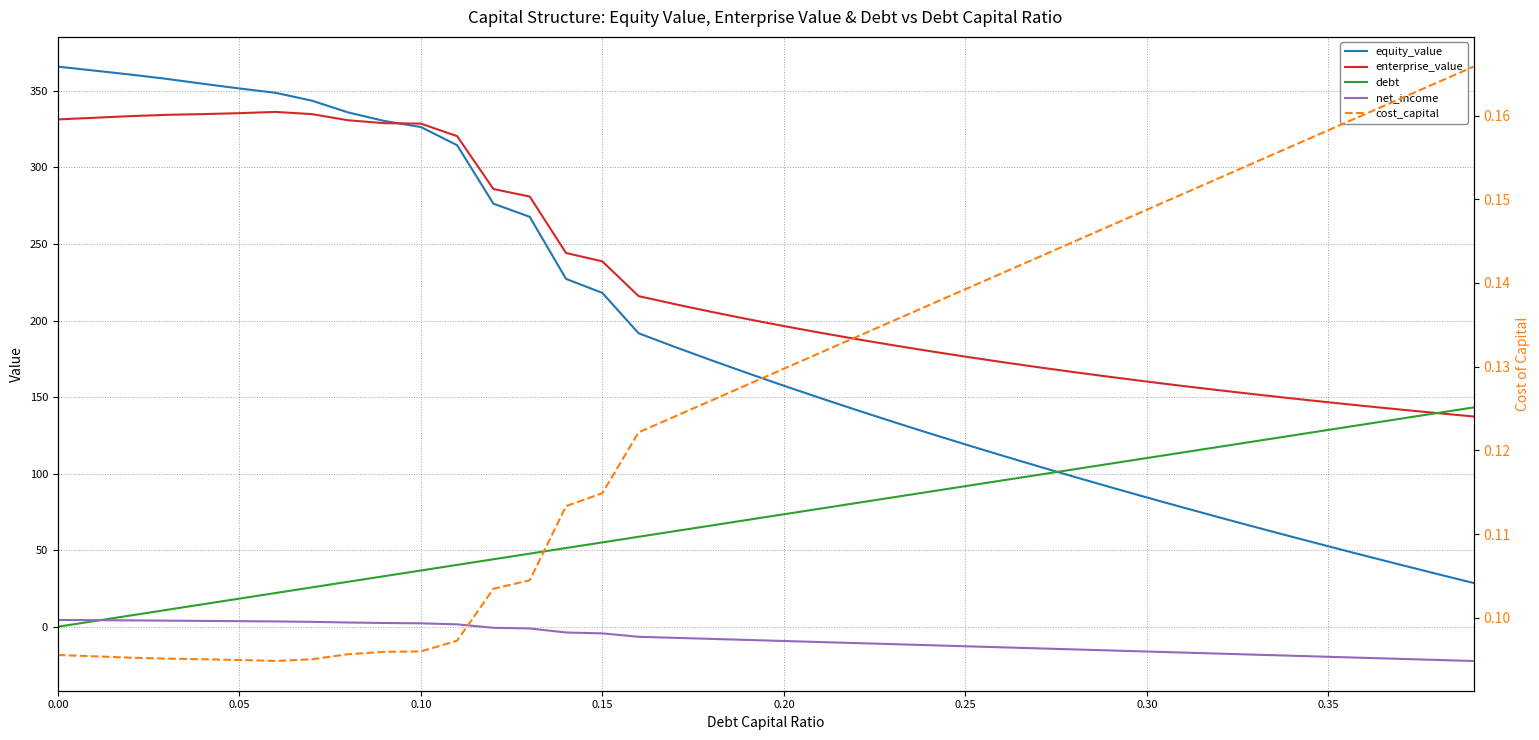

What are all the series names shown in the legend?

equity_value, enterprise_value, debt, net_income, cost_capital